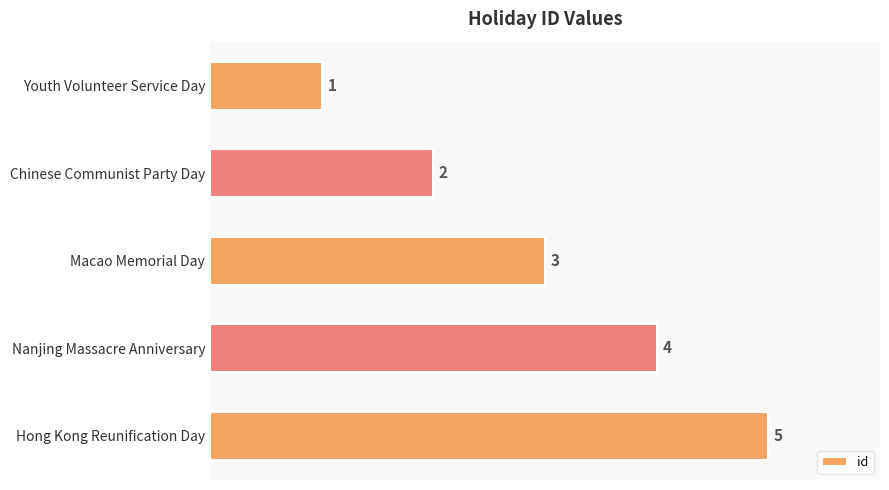

How many data points does each series have?

5